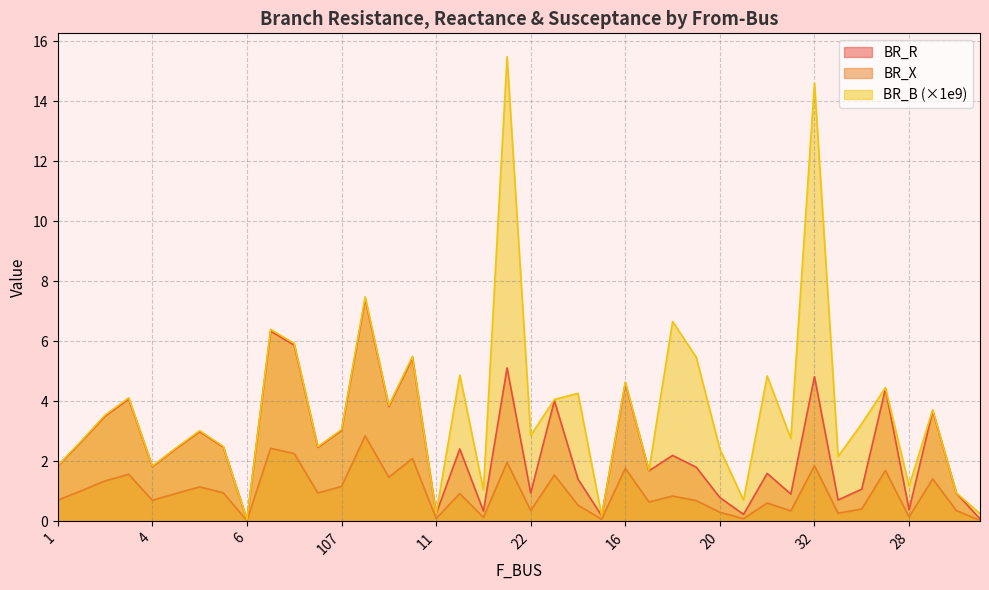

True or false: BR_R has a value of 1.8 at 1.

True